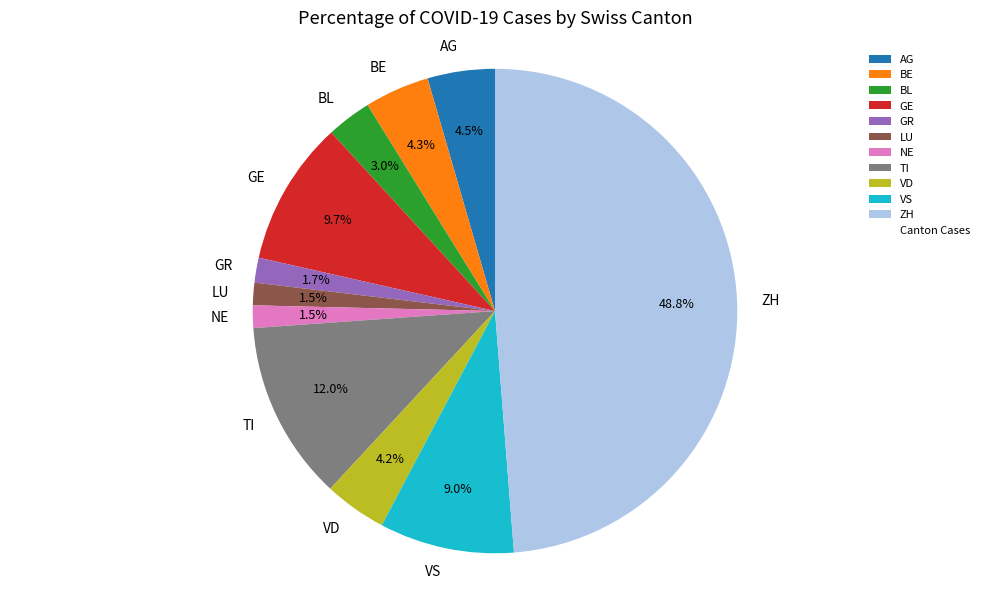

Does any single category account for the majority?

No